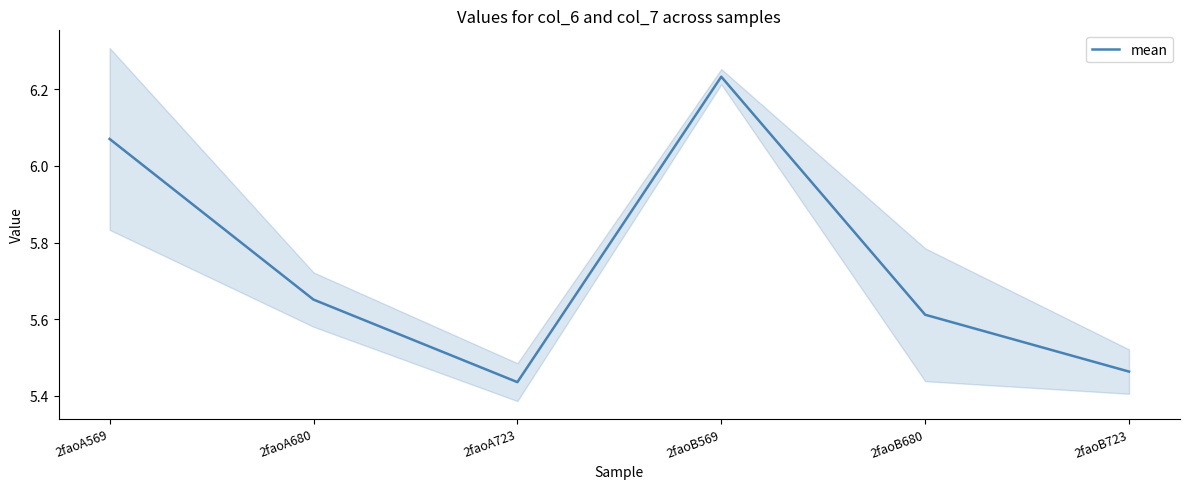

What is the greatest value displayed?

6.2